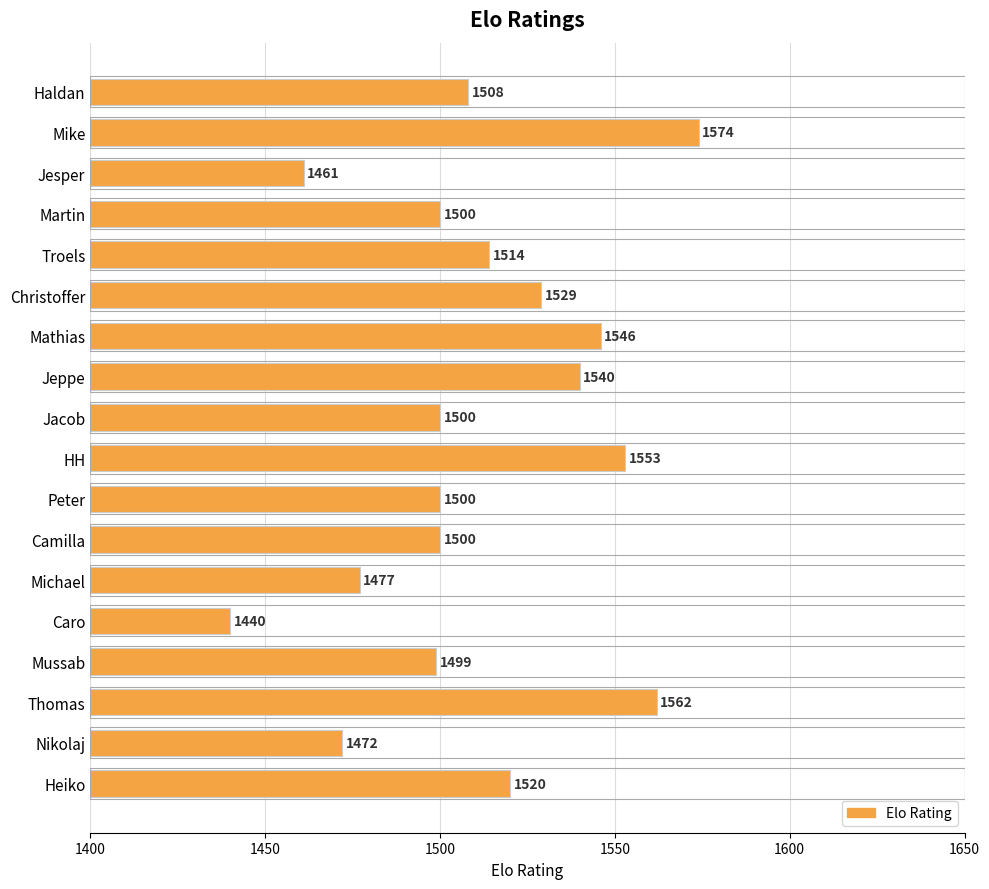

What is the approximate value at Haldan, to the nearest 10?

1510